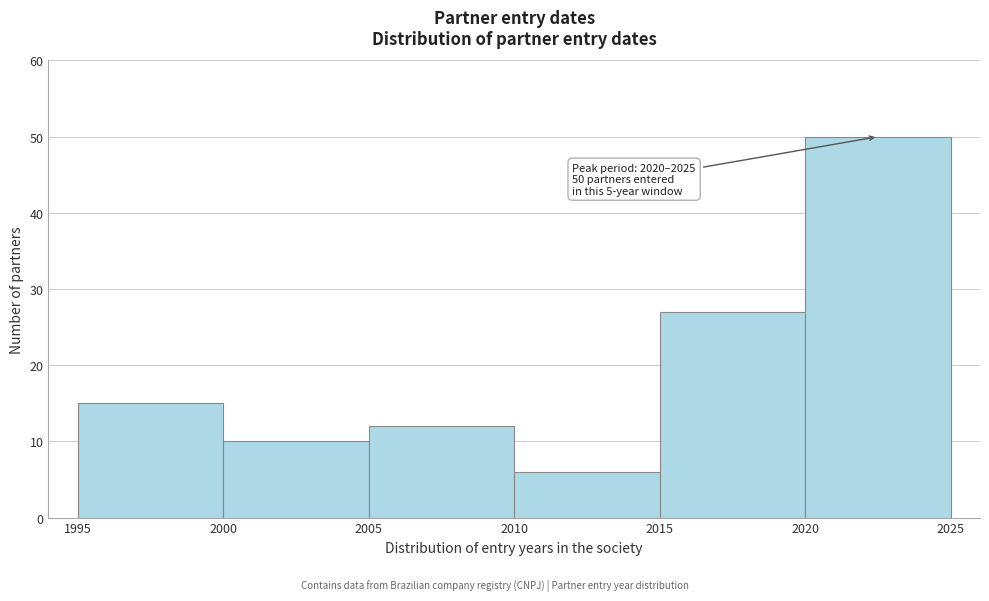

Over which range of the x-axis is the bar tallest?

2020 to 2025